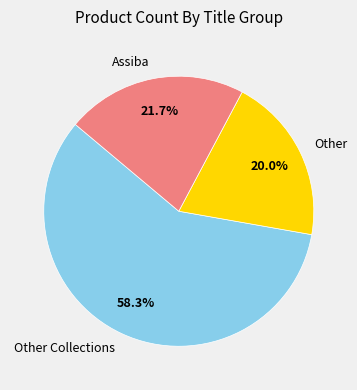

How many segments does this pie chart have?

3